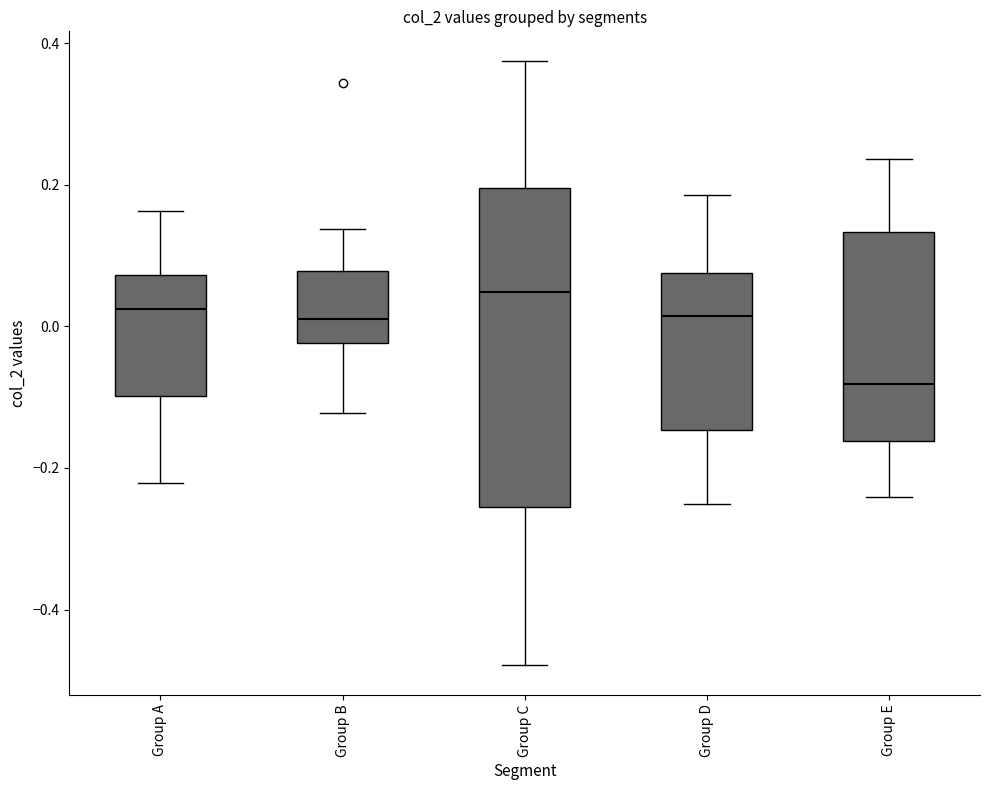

Reading left to right, read every box against the y-axis: the position of its median line, the range the box covers, and the ends of its whiskers. The values are not printed on the chart, so give them approximately, as read against the axis.

Group A: median 0.02, box -0.10 to 0.08, whiskers -0.22 to 0.16
Group B: median 0.02, box -0.02 to 0.08, whiskers -0.12 to 0.14
Group C: median 0.04, box -0.26 to 0.20, whiskers -0.48 to 0.38
Group D: median 0.02, box -0.14 to 0.08, whiskers -0.26 to 0.18
Group E: median -0.08, box -0.16 to 0.14, whiskers -0.24 to 0.24